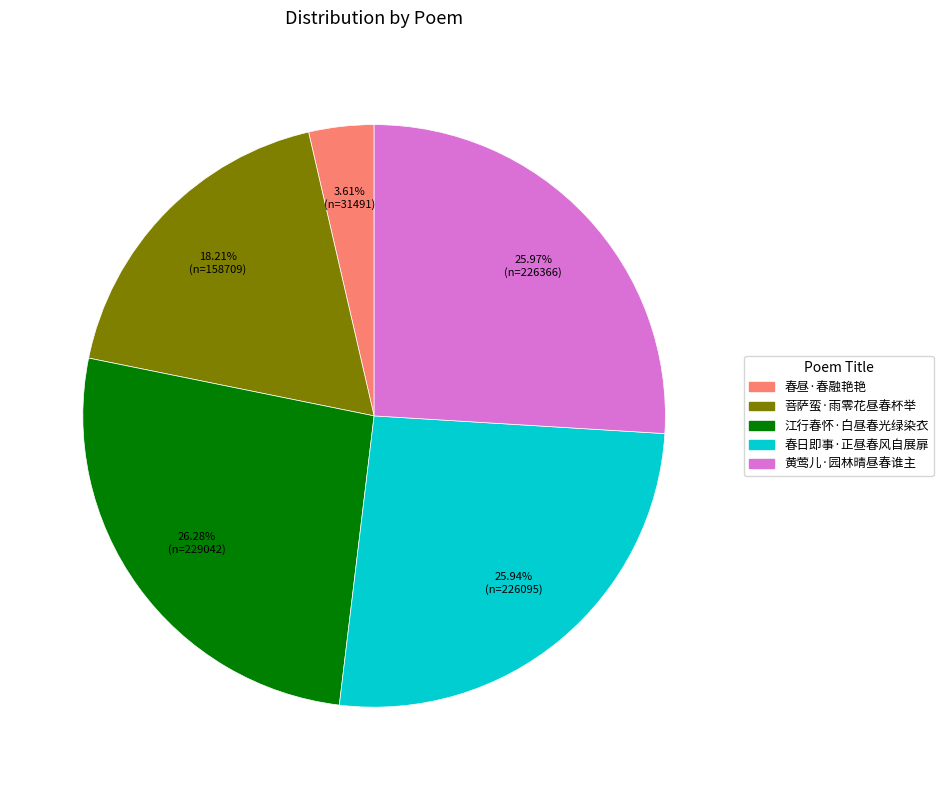

Which category has the smallest portion of the pie?

春昼·春融艳艳